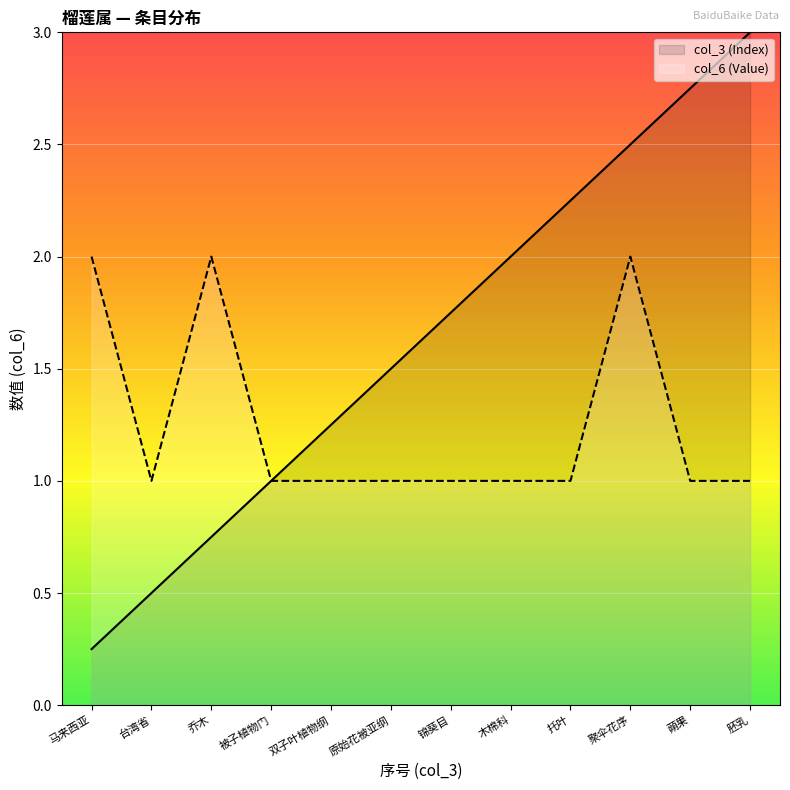

Count the col_6 (Value) values in the range 1 to 2.

12